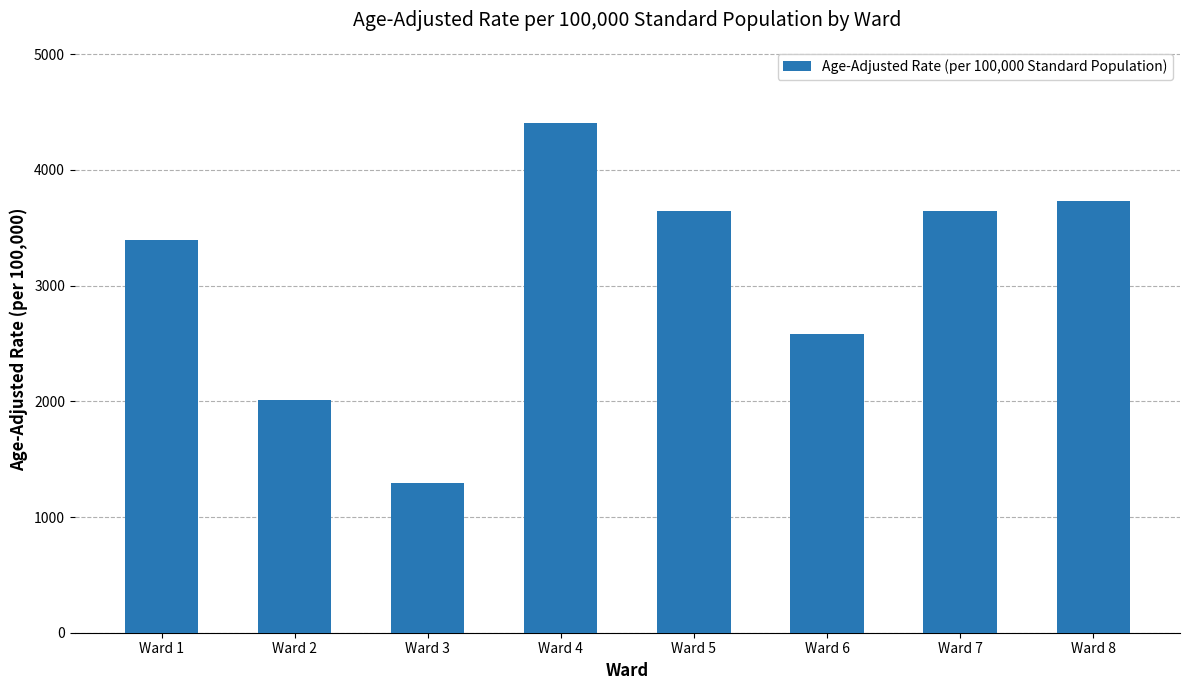

What is the difference between the maximum and minimum values?

3109.1